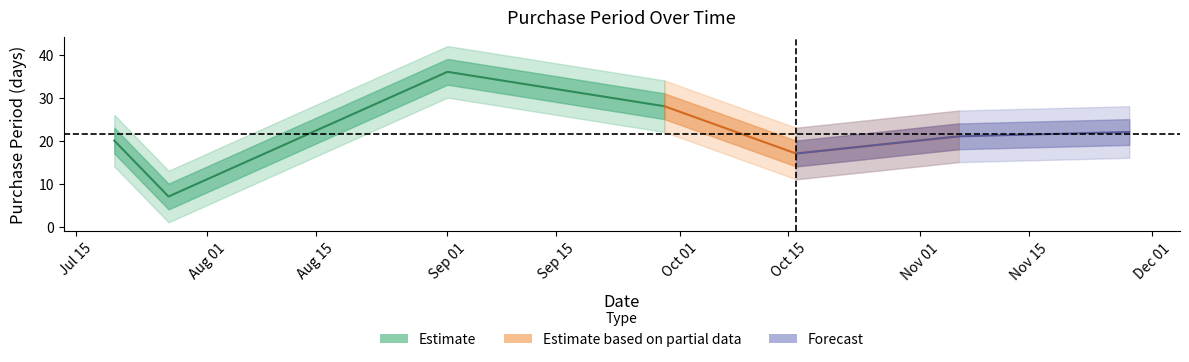

At which category does the data reach its first local valley?

Aug 01